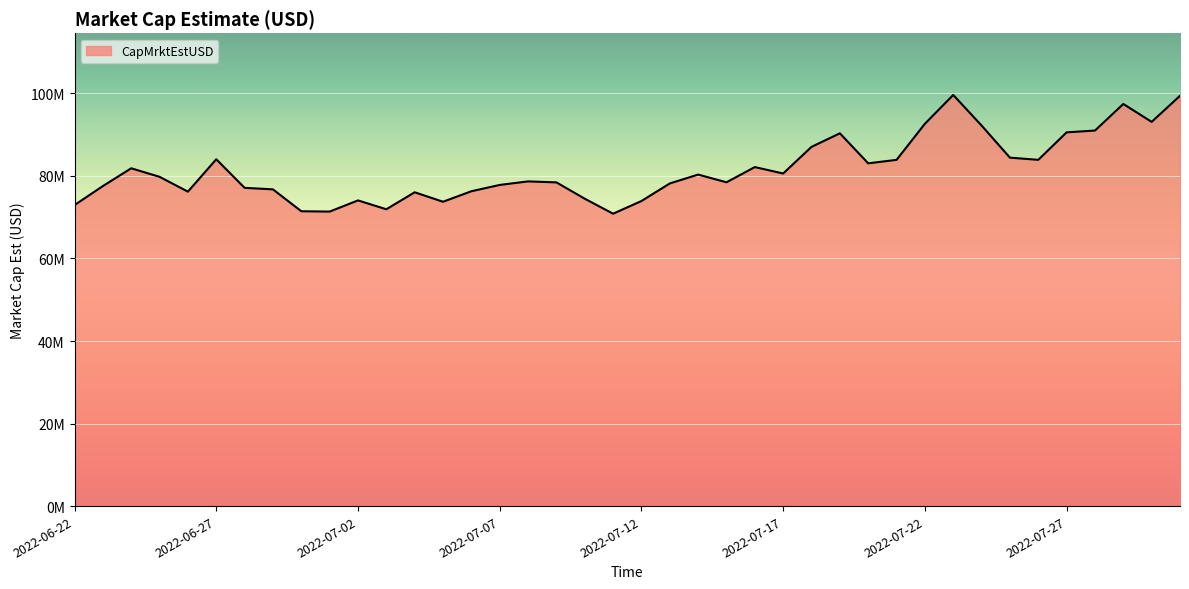

Which category has the lowest value across all series?

2022-07-11